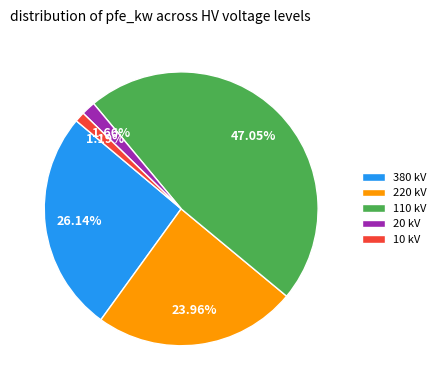

Does any single category account for the majority?

No